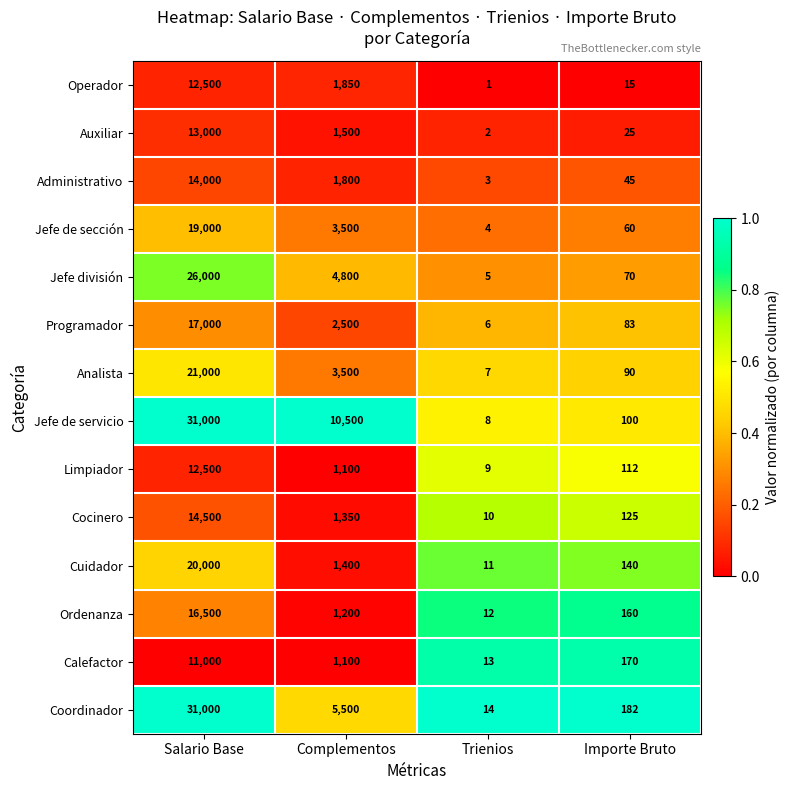

Which series has the widest spread of values?

Jefe de servicio